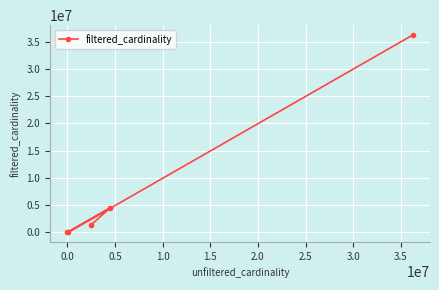

What is the maximum value shown in the chart?

36244344